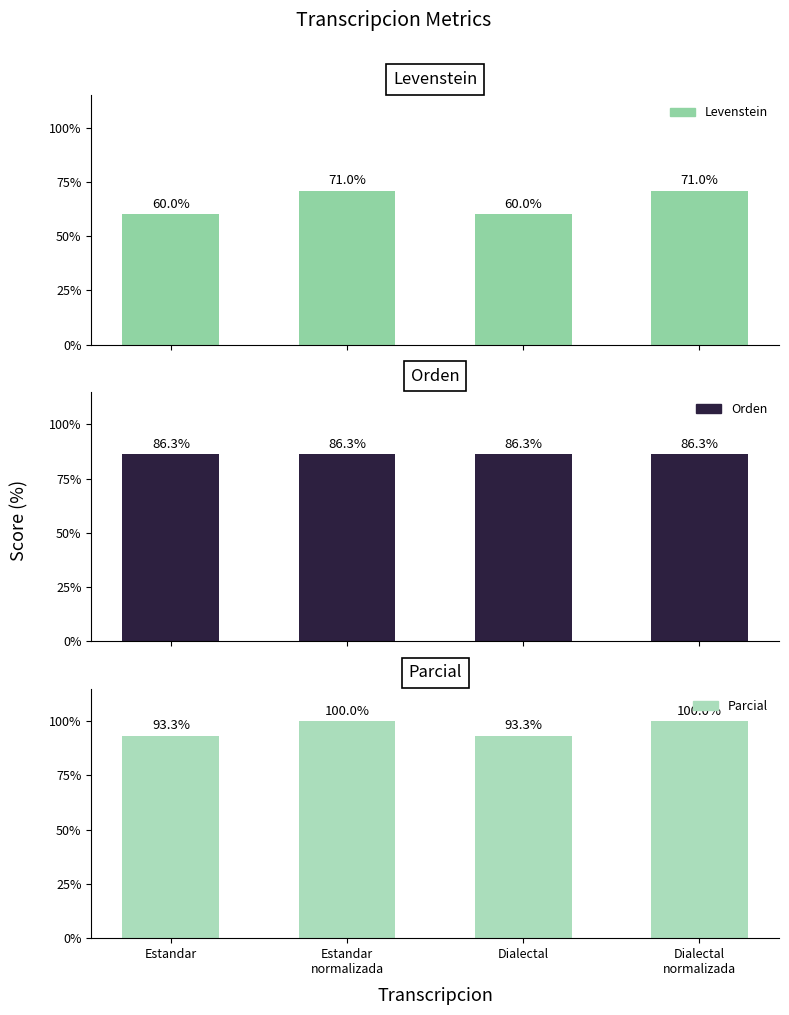

At how many categories does at least one series exceed 84?

4